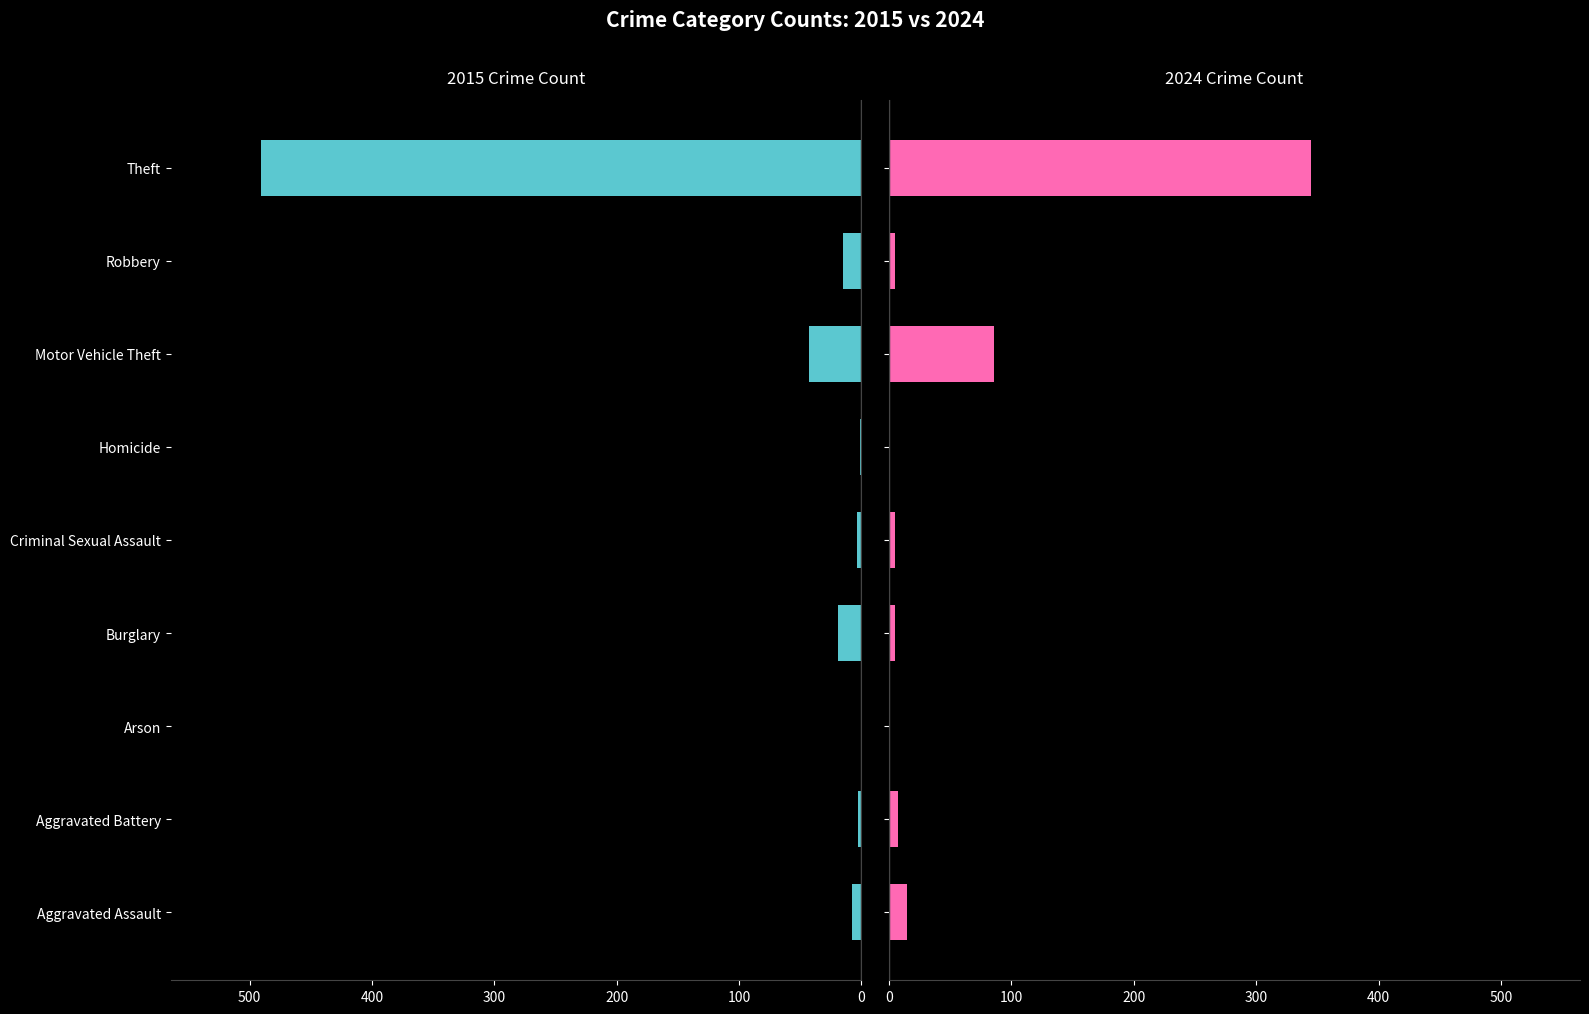

What is the difference between the highest and lowest values at Motor Vehicle Theft?

43